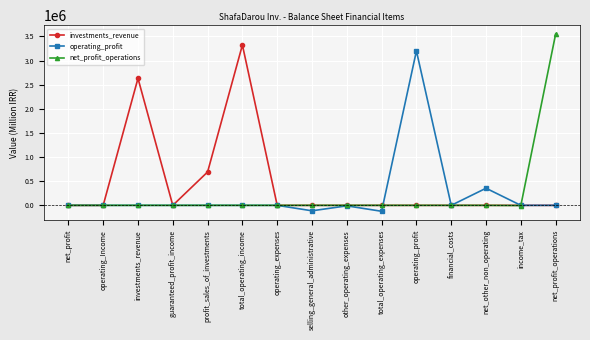

How many distinct data groups are displayed?

3